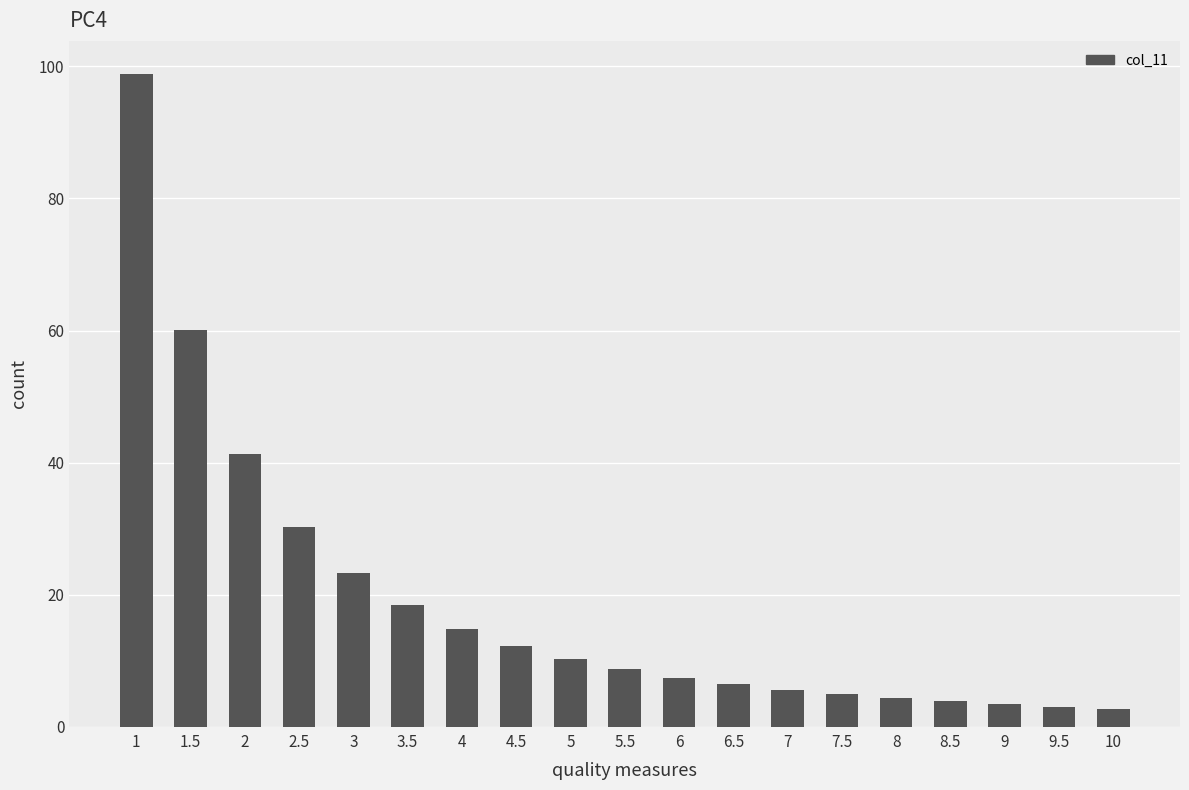

What is the greatest value displayed?

98.9